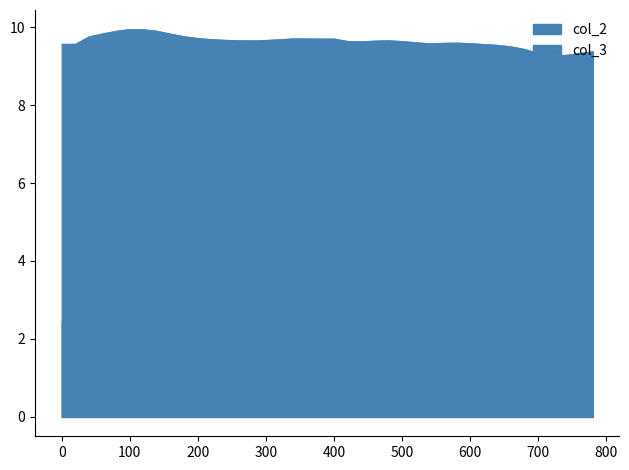

True or false: col_2 and col_3 intersect in this chart.

False